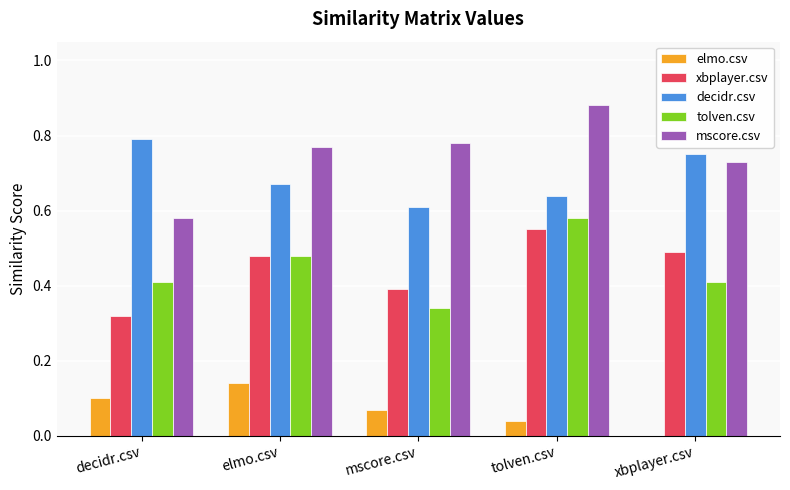

What is the sum of all tolven.csv values?

2.2